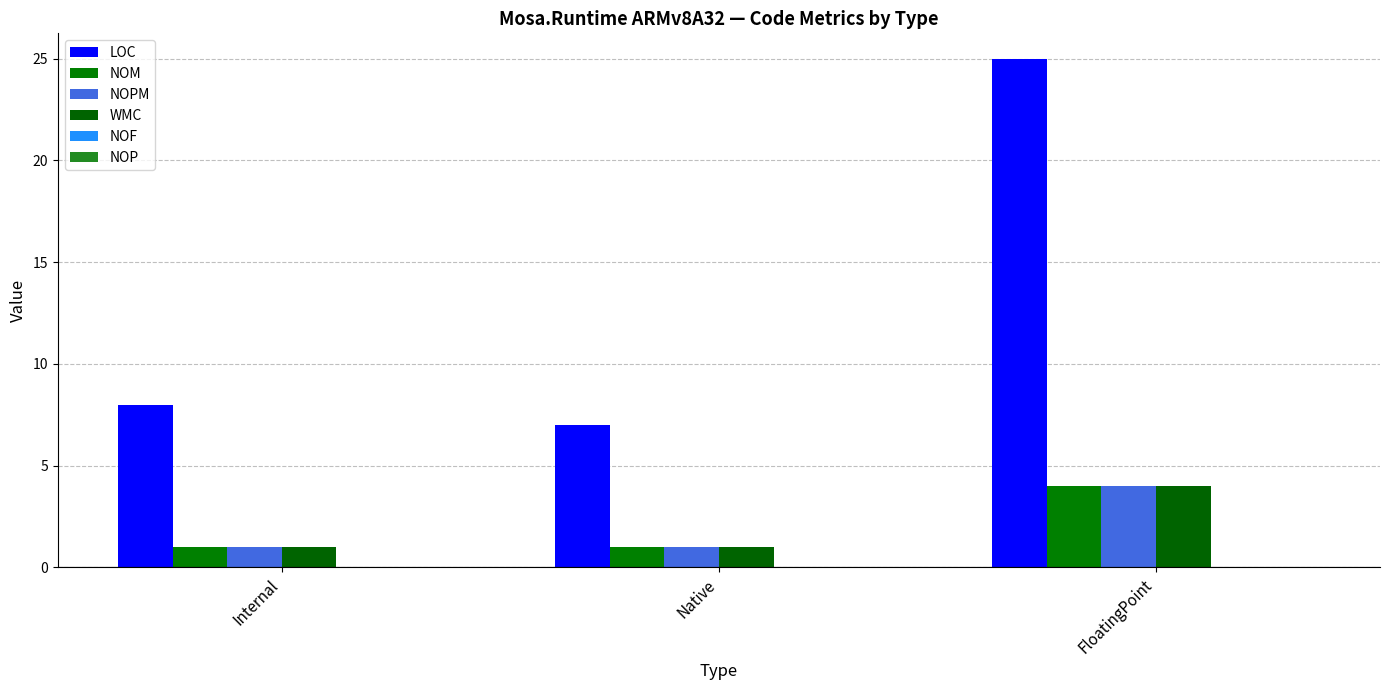

How many bars are there in each group?

4